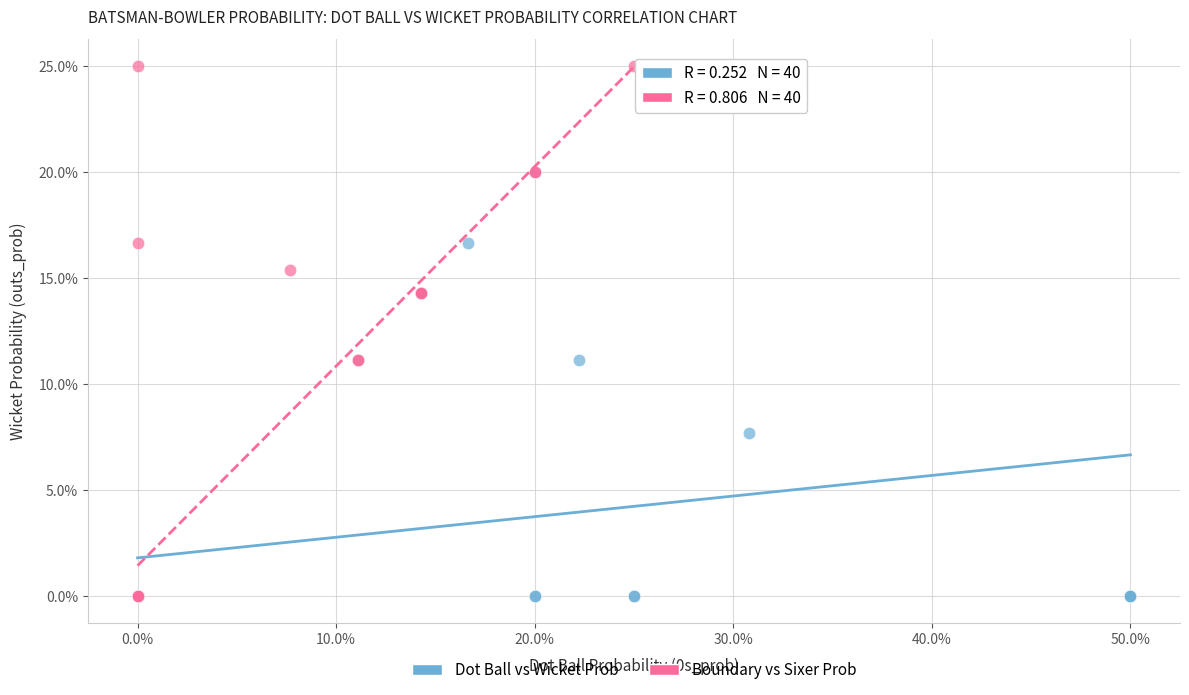

Which series contains the highest Y value?

Boundary vs Sixer Prob